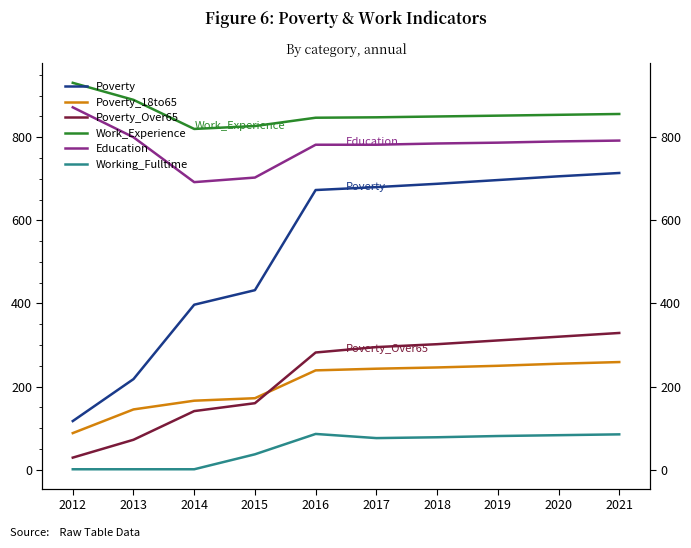

What is the sum of the Work_Experience values at 2021 and 2018?

1706